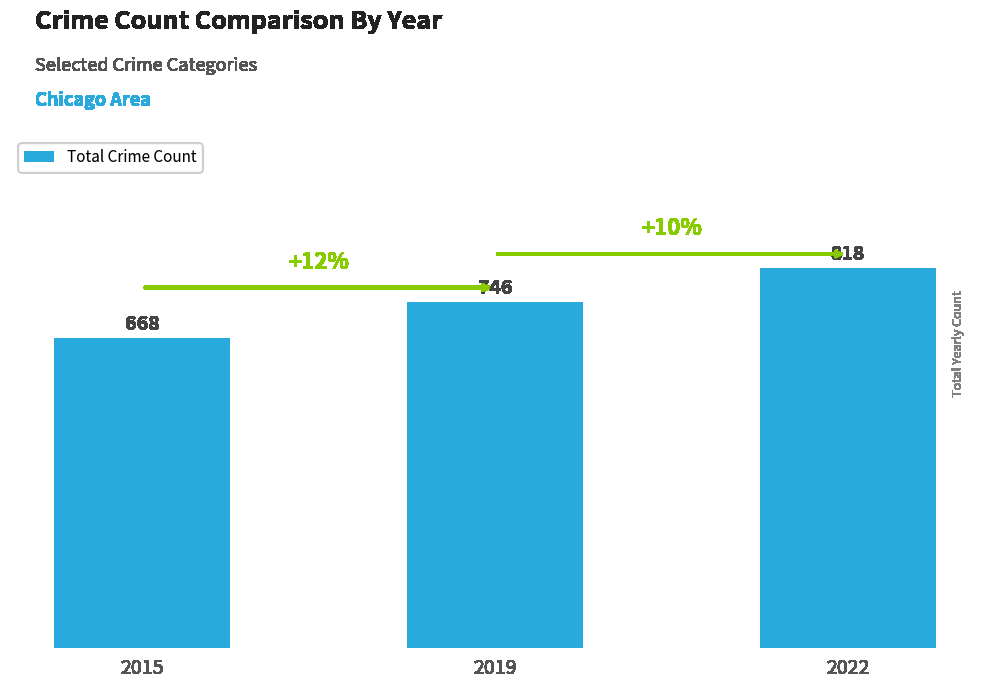

List the labels in order of value, largest first.

2022, 2019, 2015